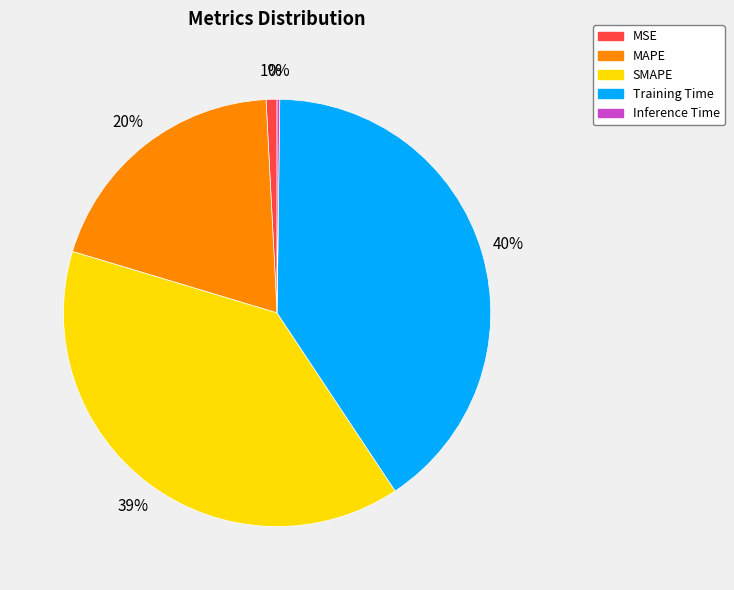

Do SMAPE and MAPE together represent more than half of the pie?

Yes